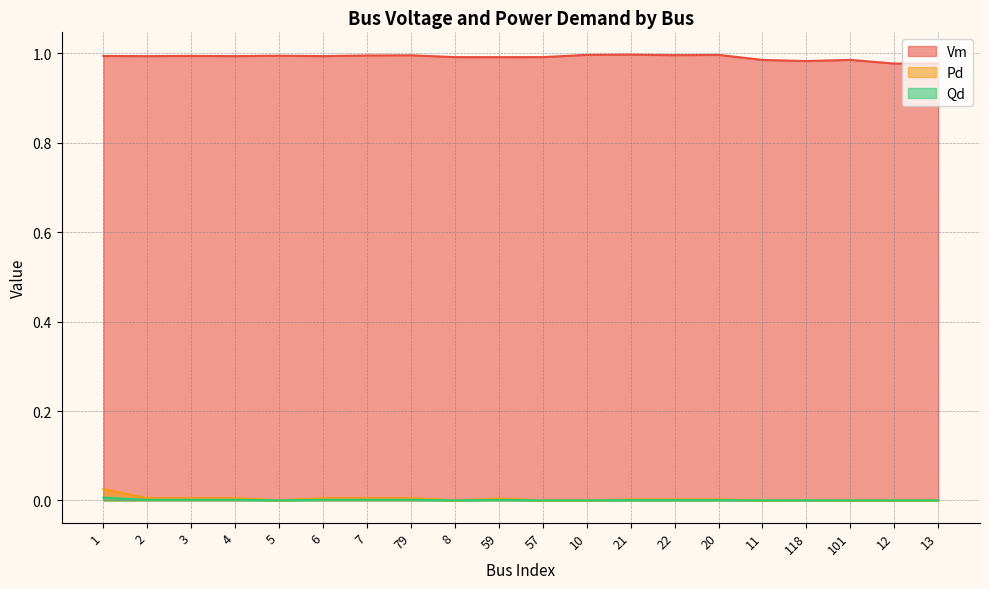

True or false: Vm has more than 2 points higher than both neighbors.

True